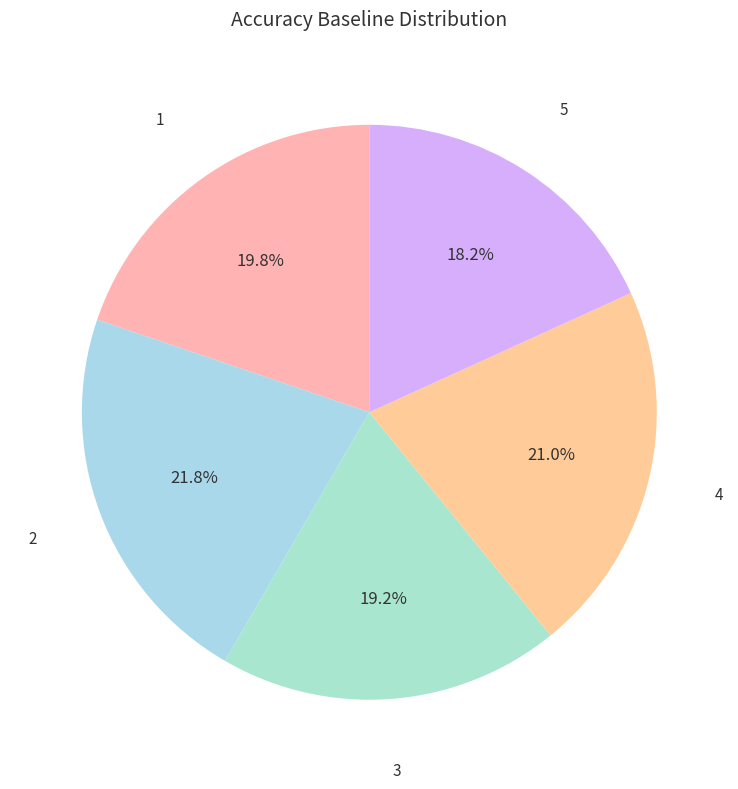

How many slices are in this pie chart?

5